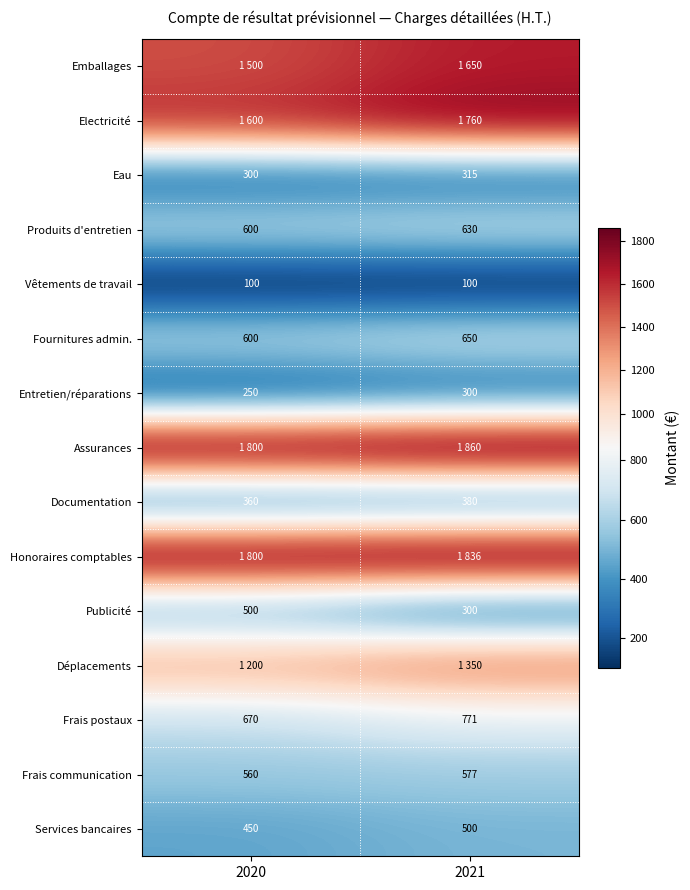

The Entretien/réparations series shows 146 at 2021. True or false?

False